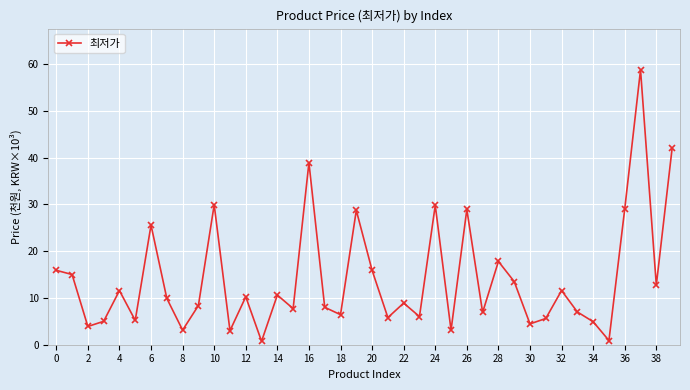

How many distinct data groups are displayed?

1